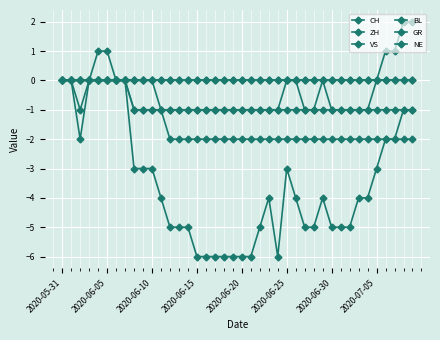

Count the number of data series in this chart.

6